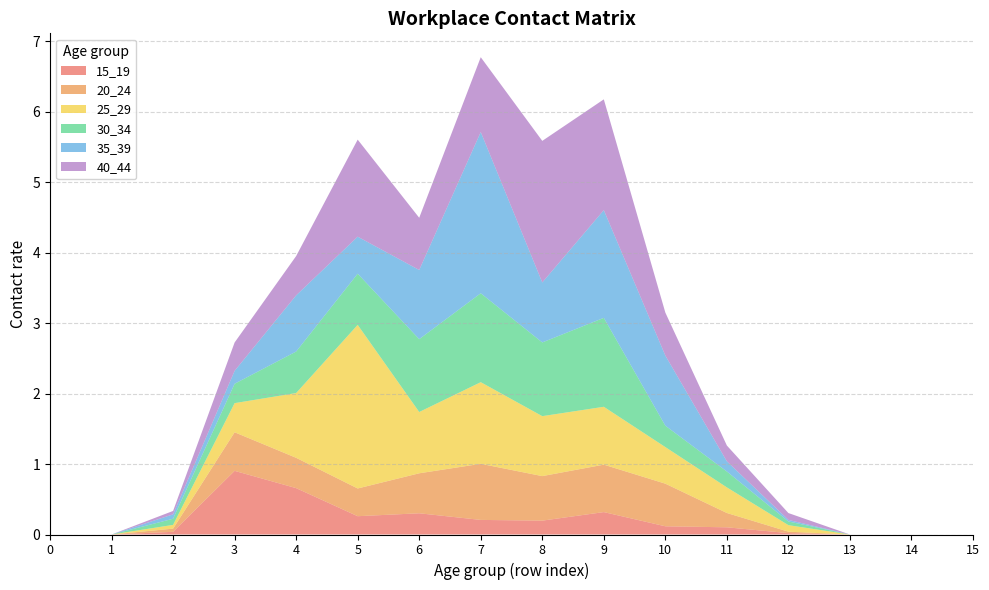

Reading left to right, list all the values displayed in this chart.

15_19: 0.0	0.0	0.0	0.9	0.7	0.3	0.3	0.2	0.2	0.3	0.1	0.1	0.0	0.0	0.0	0.0
20_24: 0.0	0.0	0.0	0.5	0.4	0.4	0.6	0.8	0.6	0.7	0.6	0.2	0.0	0.0	0.0	0.0
25_29: 0.0	0.0	0.1	0.4	0.9	2.3	0.9	1.2	0.9	0.8	0.5	0.4	0.1	0.0	0.0	0.0
30_34: 0.0	0.0	0.1	0.3	0.6	0.7	1.0	1.3	1.0	1.3	0.3	0.2	0.1	0.0	0.0	0.0
35_39: 0.0	0.0	0.1	0.2	0.8	0.5	1.0	2.3	0.9	1.5	1.0	0.1	0.0	0.0	0.0	0.0
40_44: 0.0	0.0	0.0	0.4	0.6	1.4	0.7	1.1	2.0	1.6	0.6	0.2	0.1	0.0	0.0	0.0